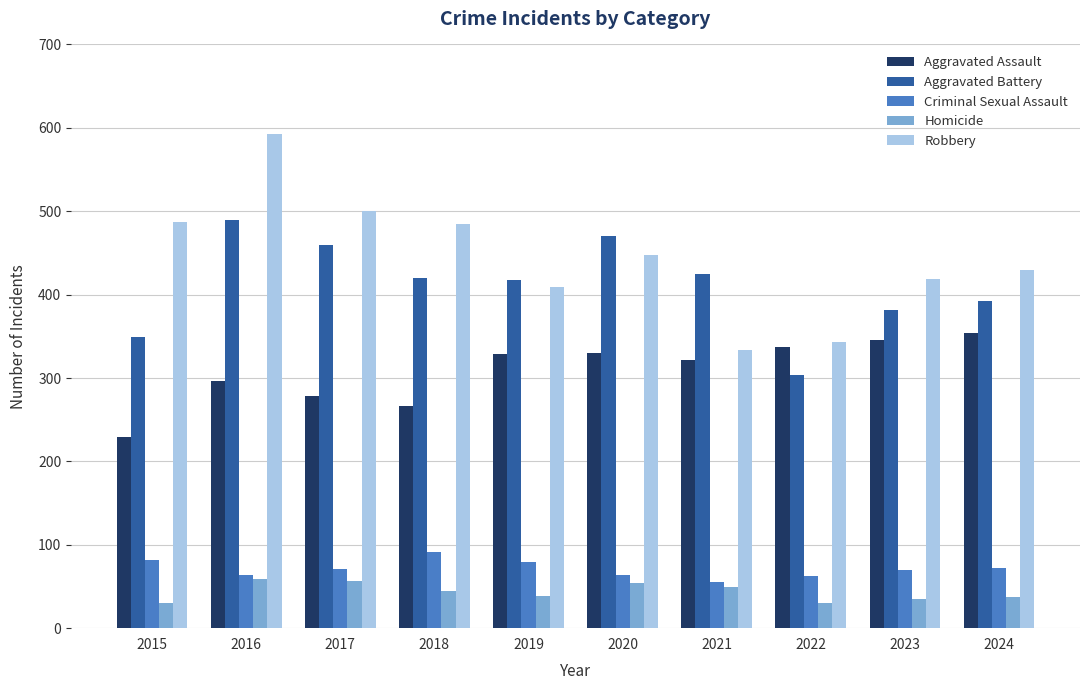

What is the maximum value for Homicide?

59